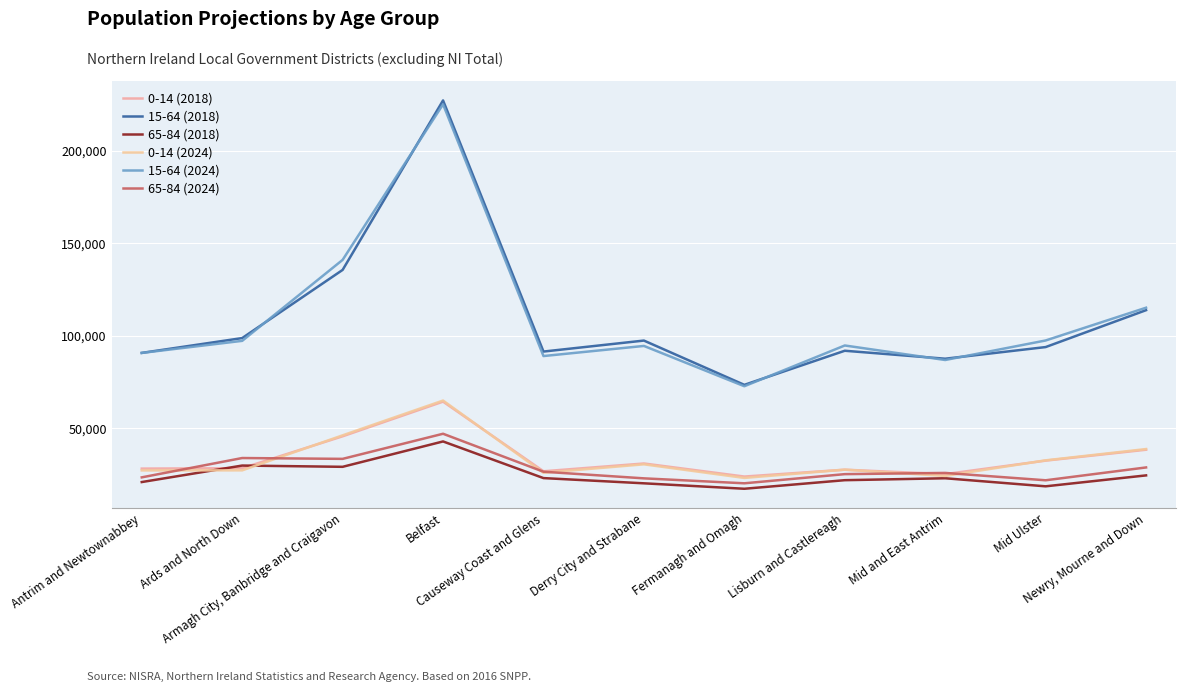

What is the total value across all series at Ards and North Down?

315142